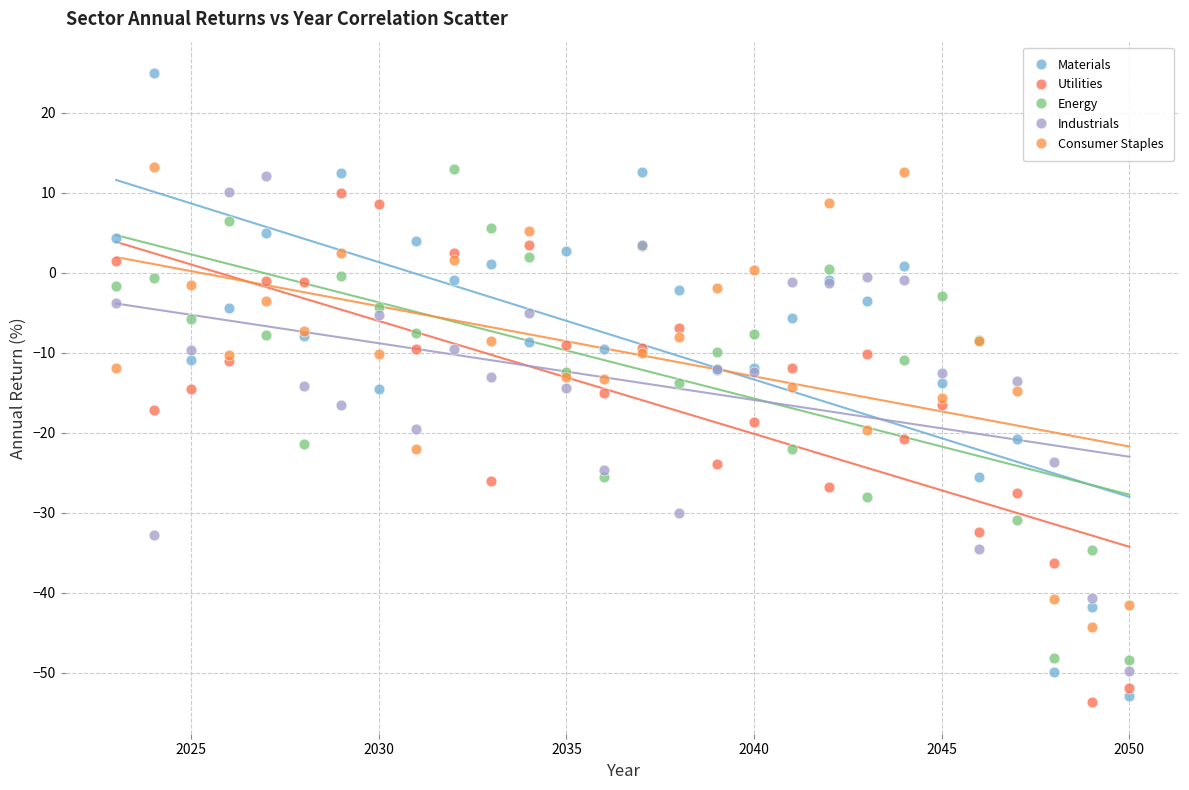

Which series has the widest spread of Y values?

Materials